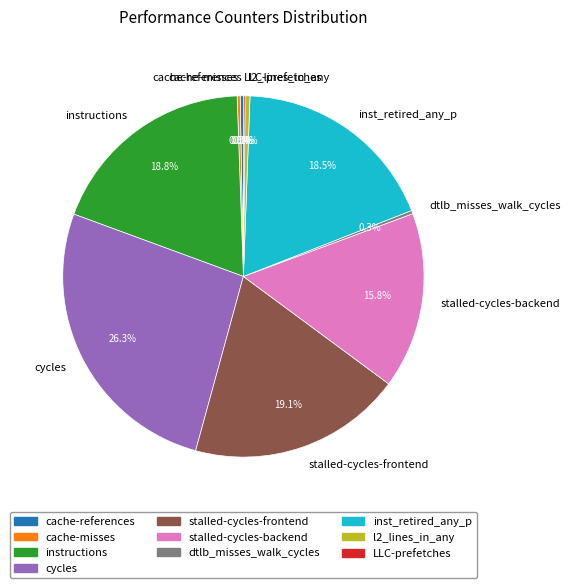

Combined, what portion of the pie is stalled-cycles-frontend and stalled-cycles-backend?

34.9%